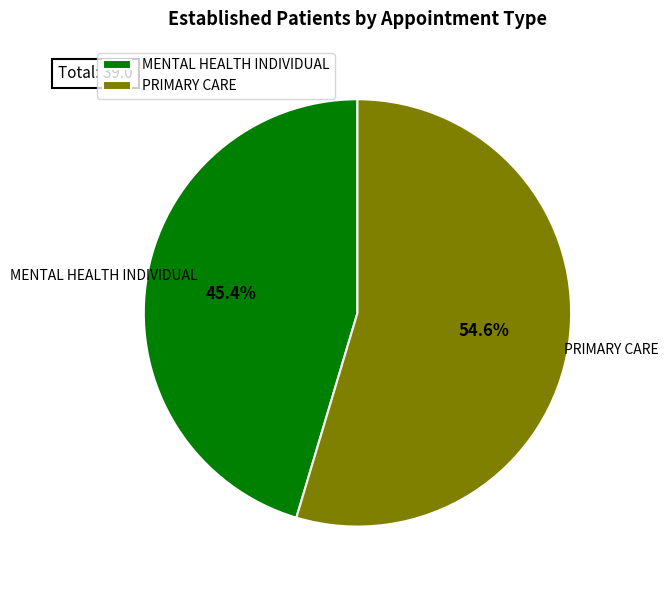

Which has a higher value, PRIMARY CARE or MENTAL HEALTH INDIVIDUAL?

PRIMARY CARE